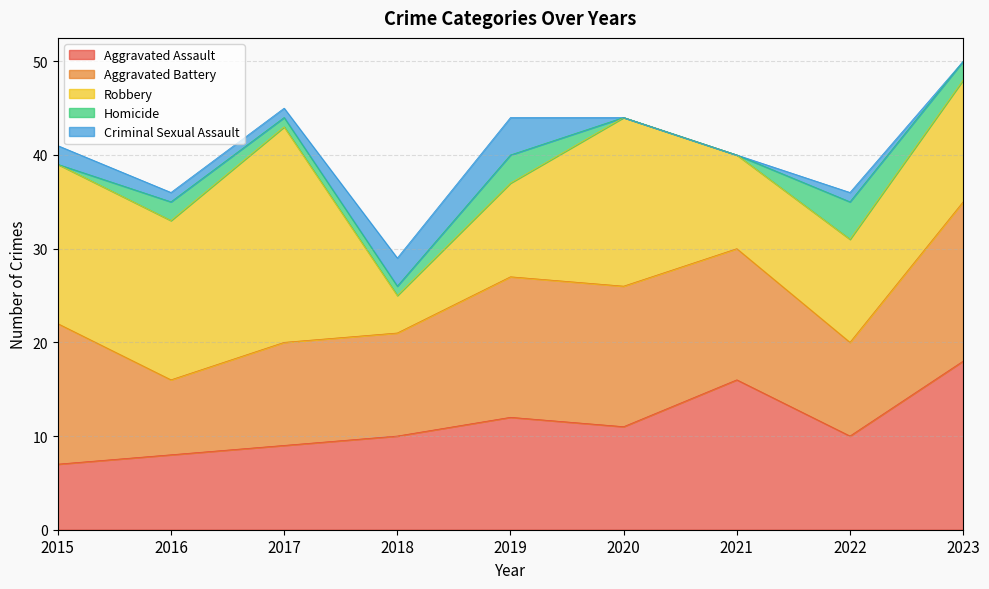

How many interior local peaks does the Aggravated Assault series have?

2